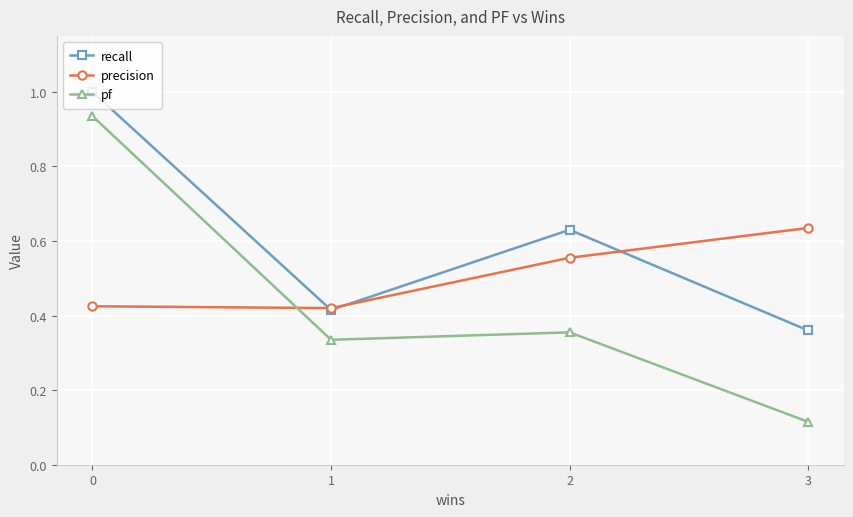

Rank the series by their maximum value, from highest to lowest.

recall, pf, precision